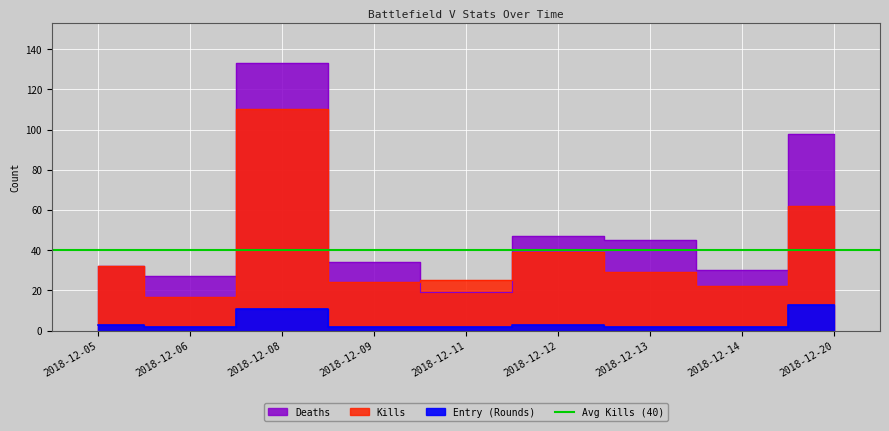

In Deaths, how many points are higher than both neighbors (excluding endpoints)?

2